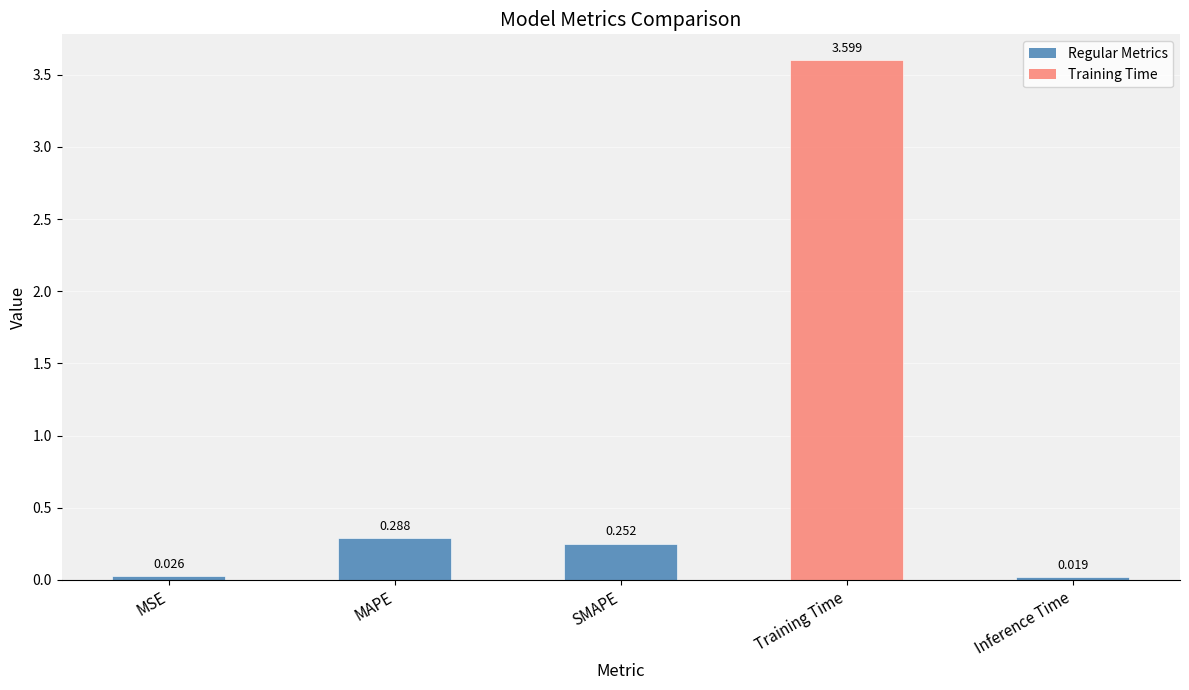

Rank the categories by value from highest to lowest.

Training Time, MAPE, SMAPE, MSE, Inference Time